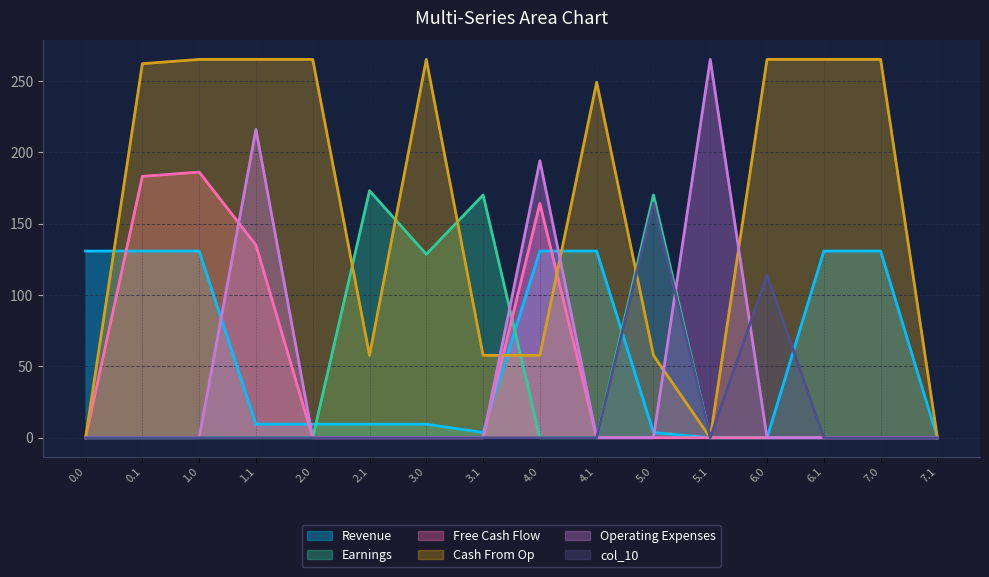

The value of Revenue at 2.1 is 9.5. True or false?

True